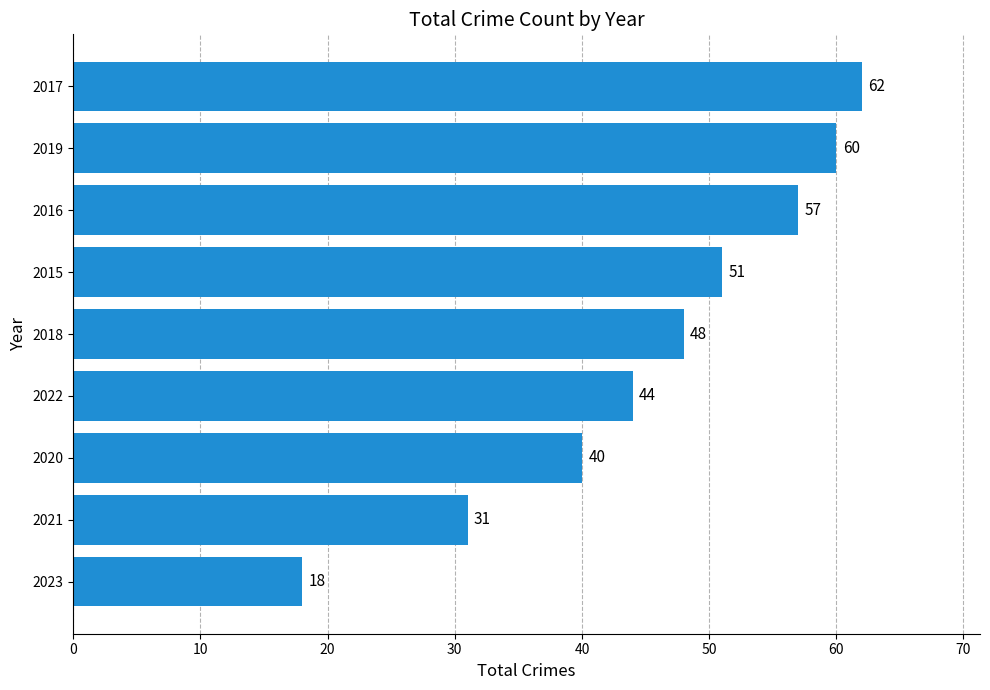

What is the average value?

46